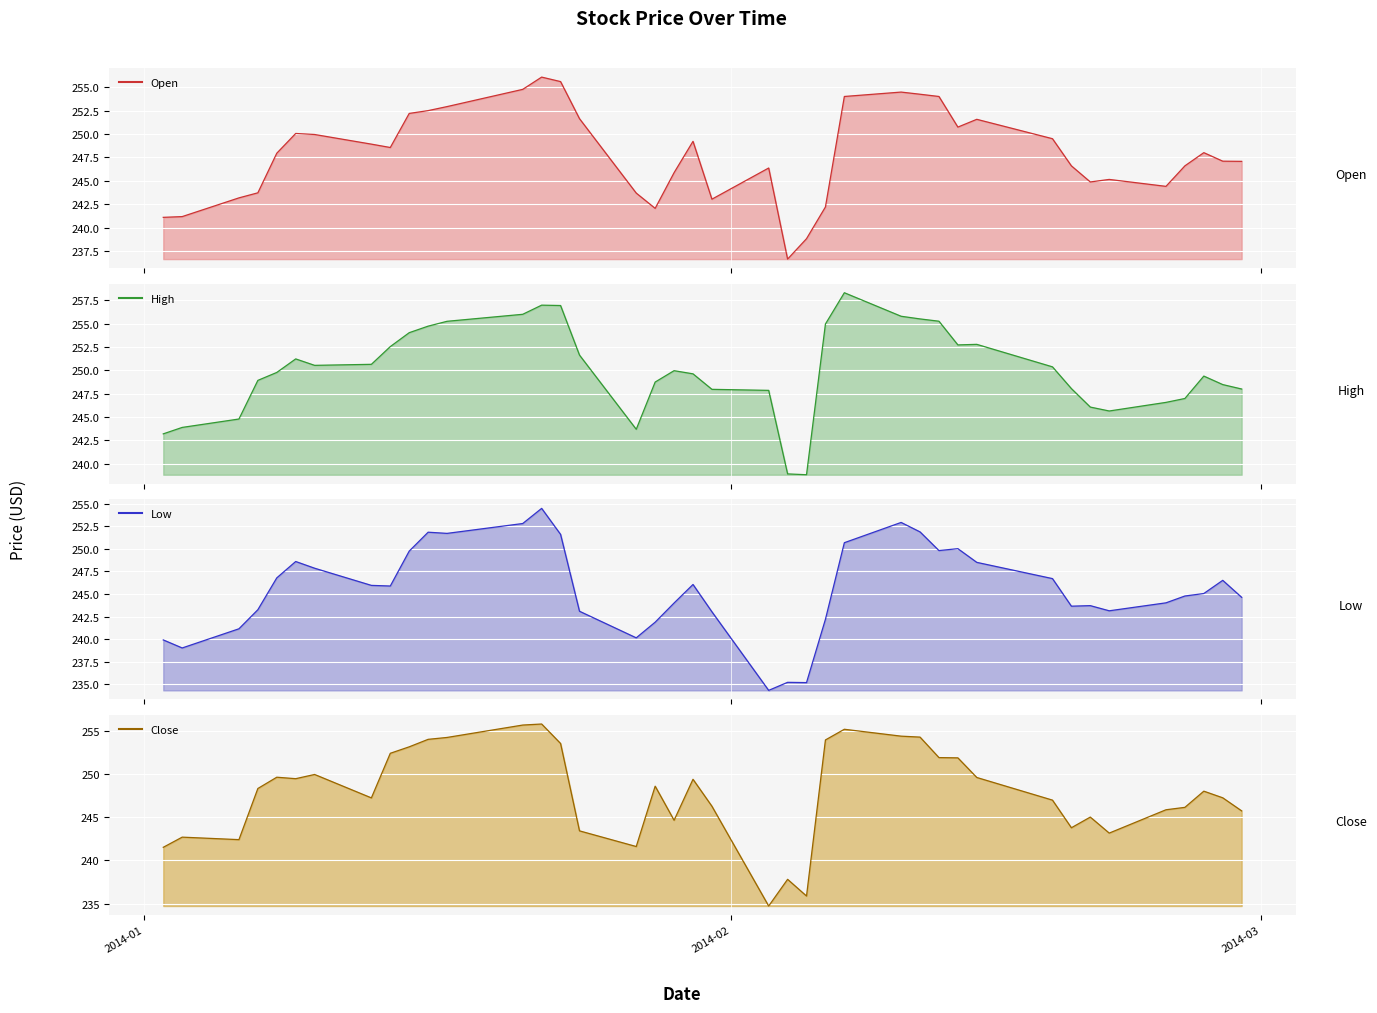

True or false: open and low cross at least once.

False